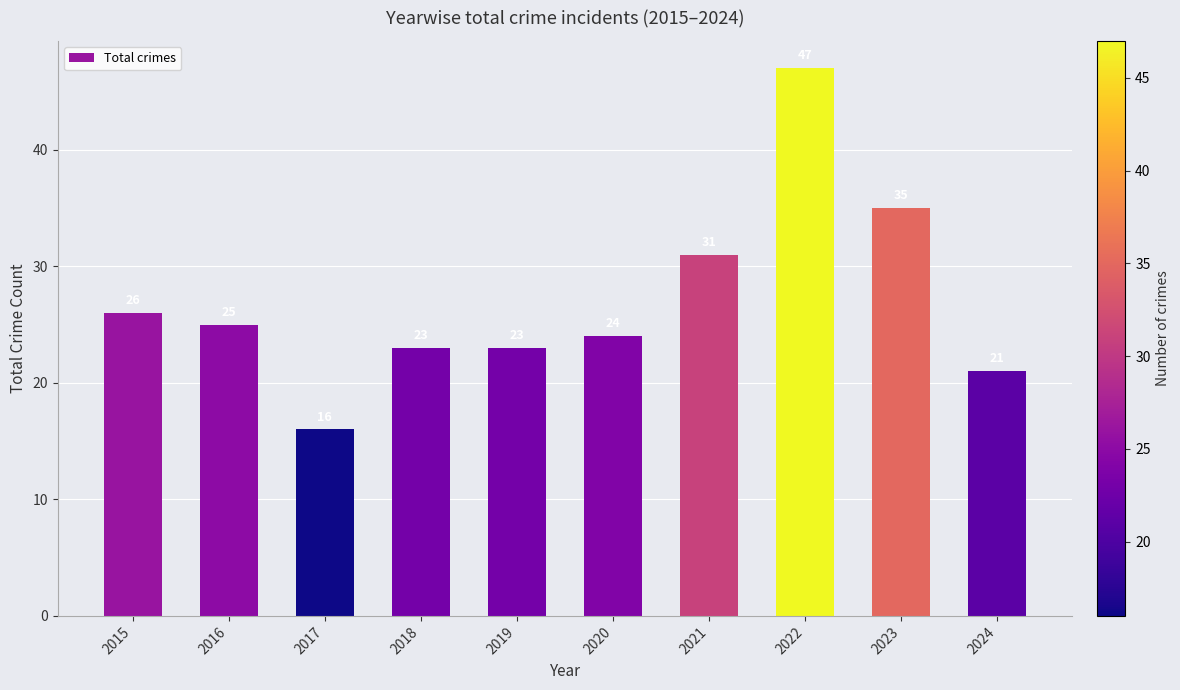

Approximately how many times larger is the value at 2018 compared to 2019?

1.0